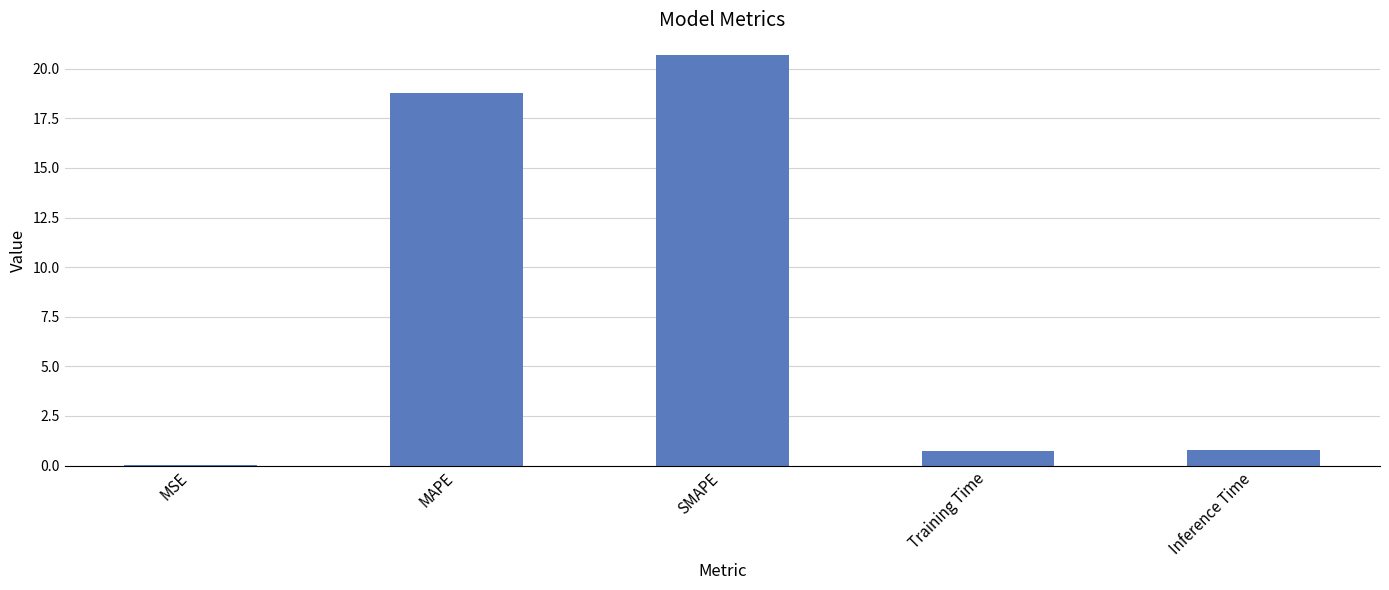

What is the change in value from MAPE to Inference Time?

-18.0